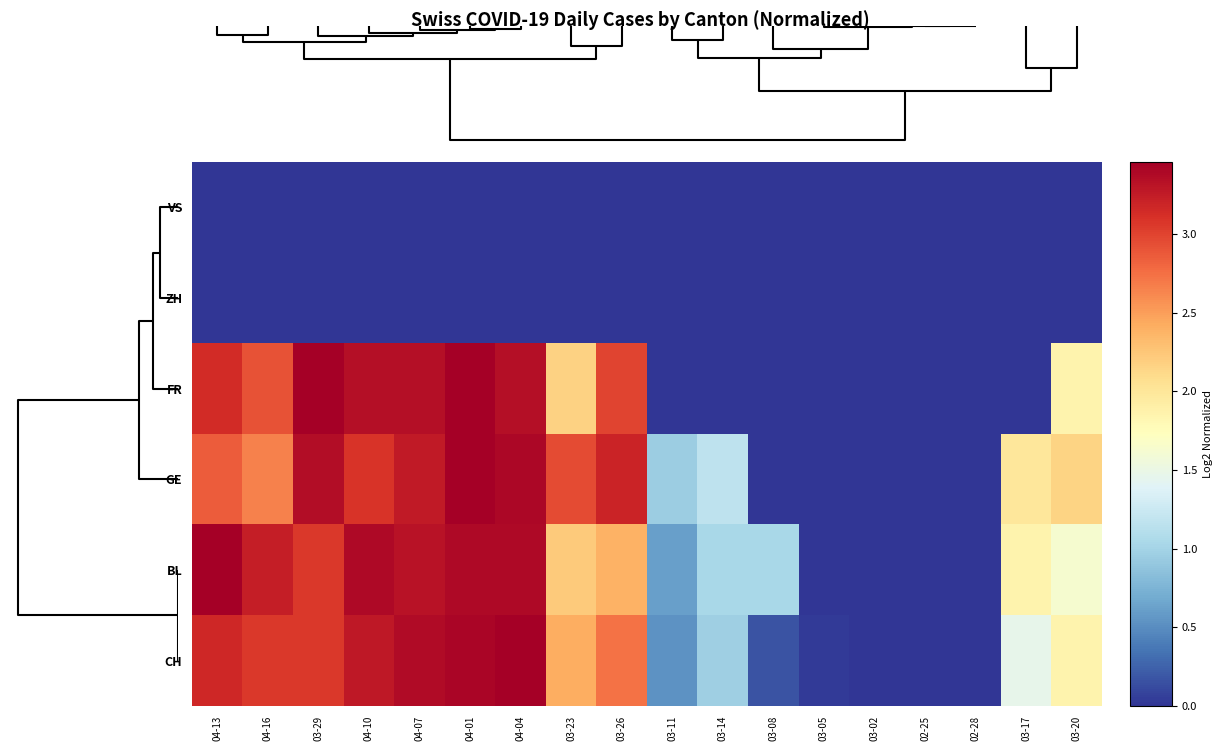

At how many categories does at least one series exceed 1?

13